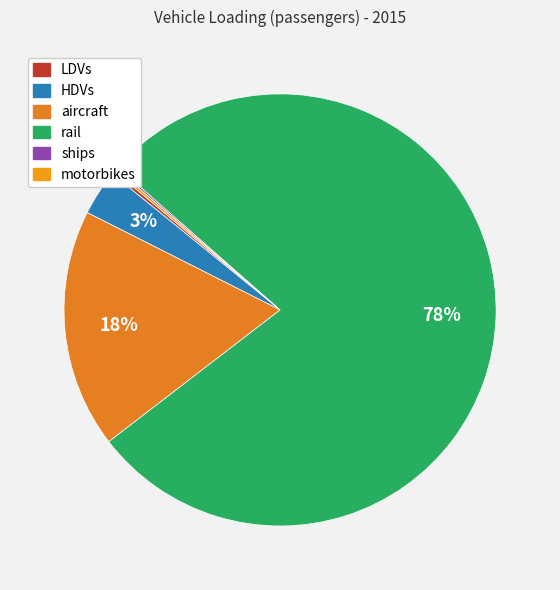

True or false: HDVs accounts for 18% of the total.

False